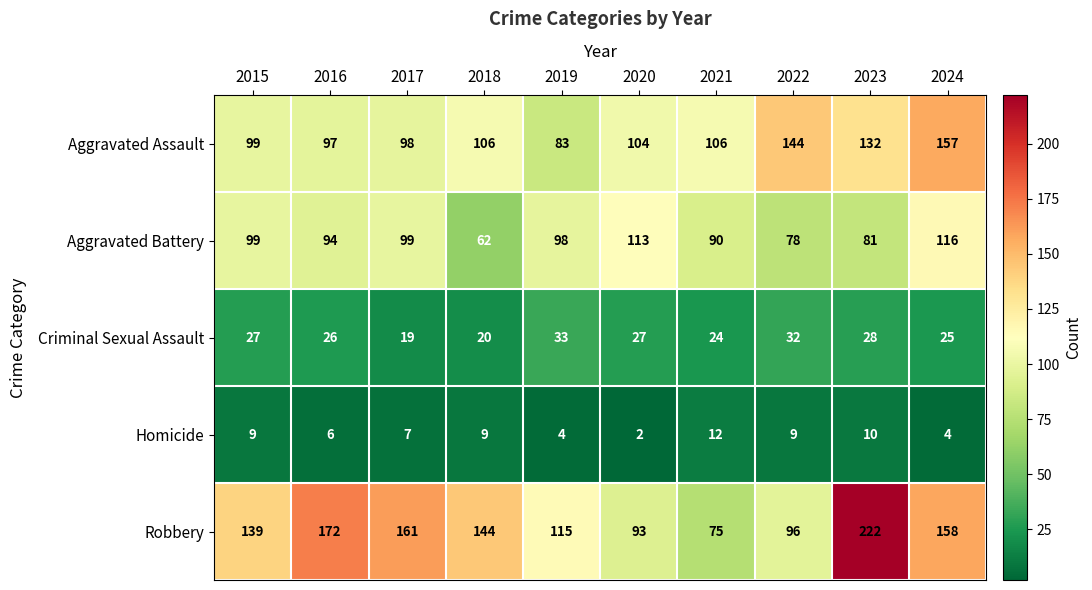

What is the total value across all series at 2019?

333